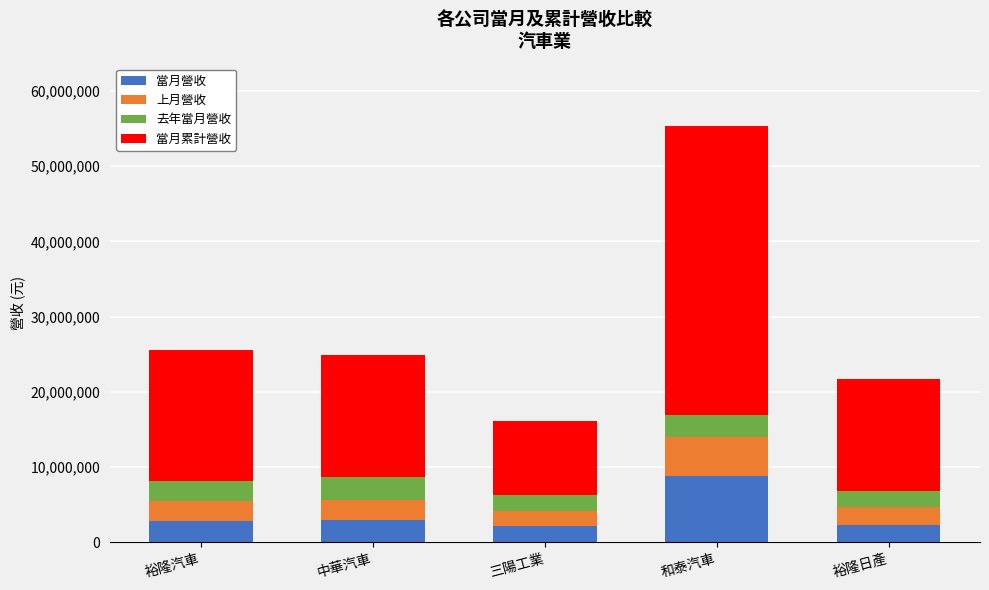

At which category is the sum across all series the highest?

和泰汽車